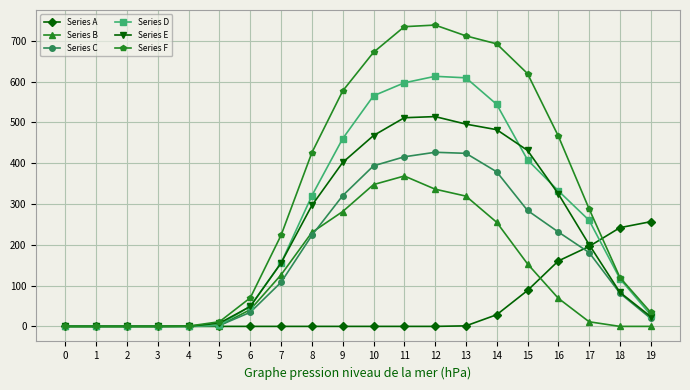

Is this an area chart (filled region under the line)?

No